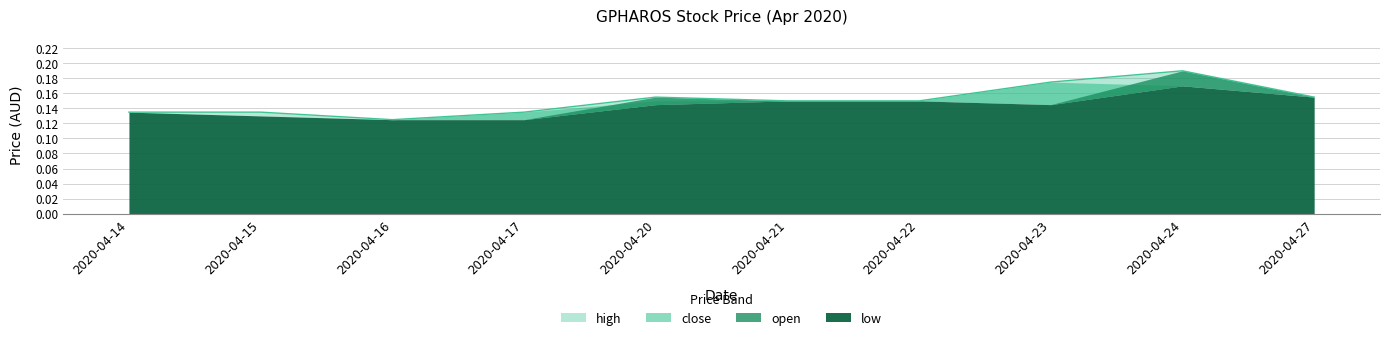

What is the difference between the high values at 2020-04-17 and 2020-04-24?

0.1